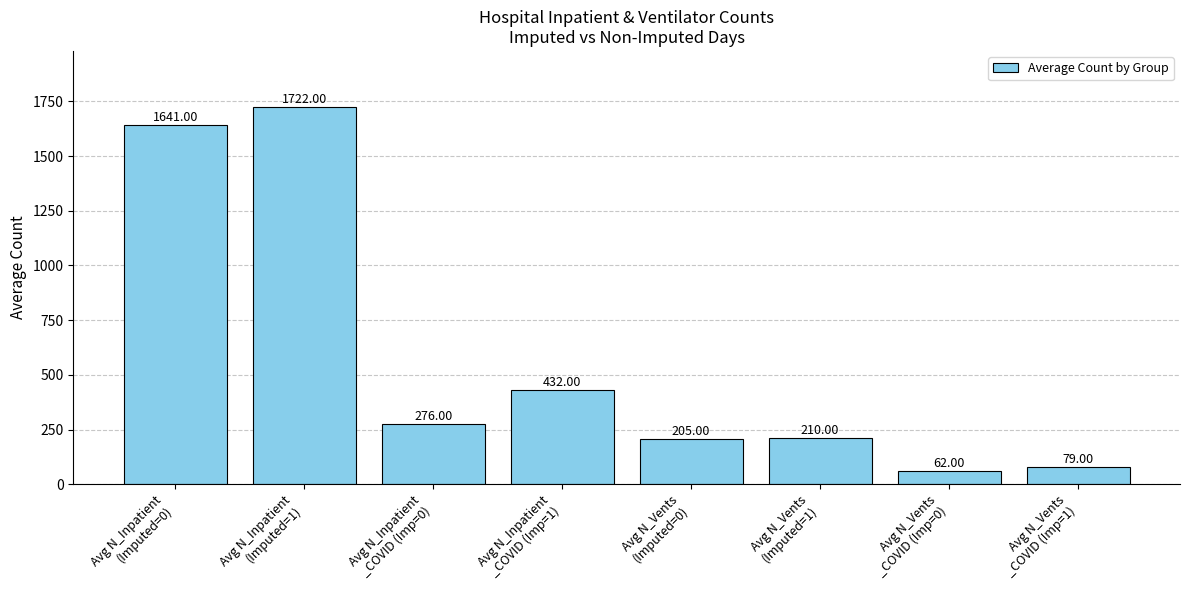

Reading right to left, extract all data points from this chart.

79	62	210	205	432	276	1722	1641